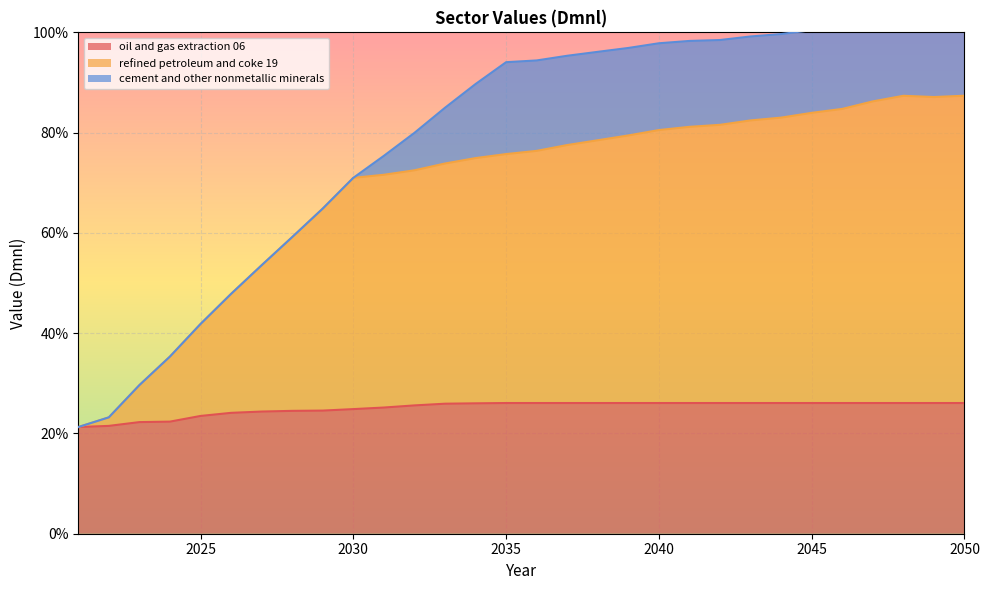

What is the sum of the oil and gas extraction 06 values at 2041 and 2049?

0.5